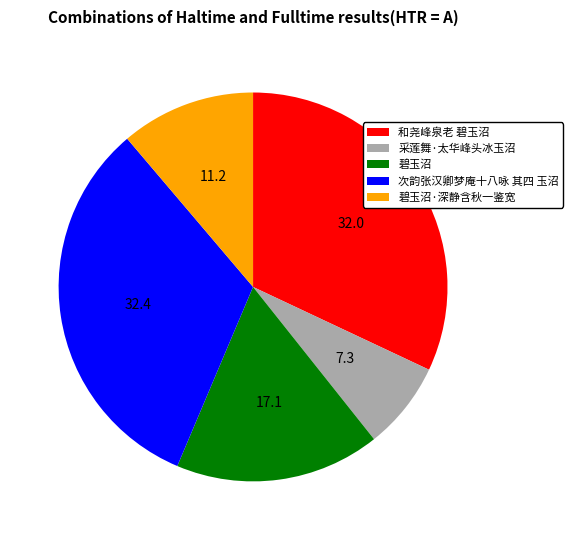

Approximately how many times larger is the value at 碧玉沼·深静含秋一鉴宽 compared to 次韵张汉卿梦庵十八咏 其四 玉沼?

0.3